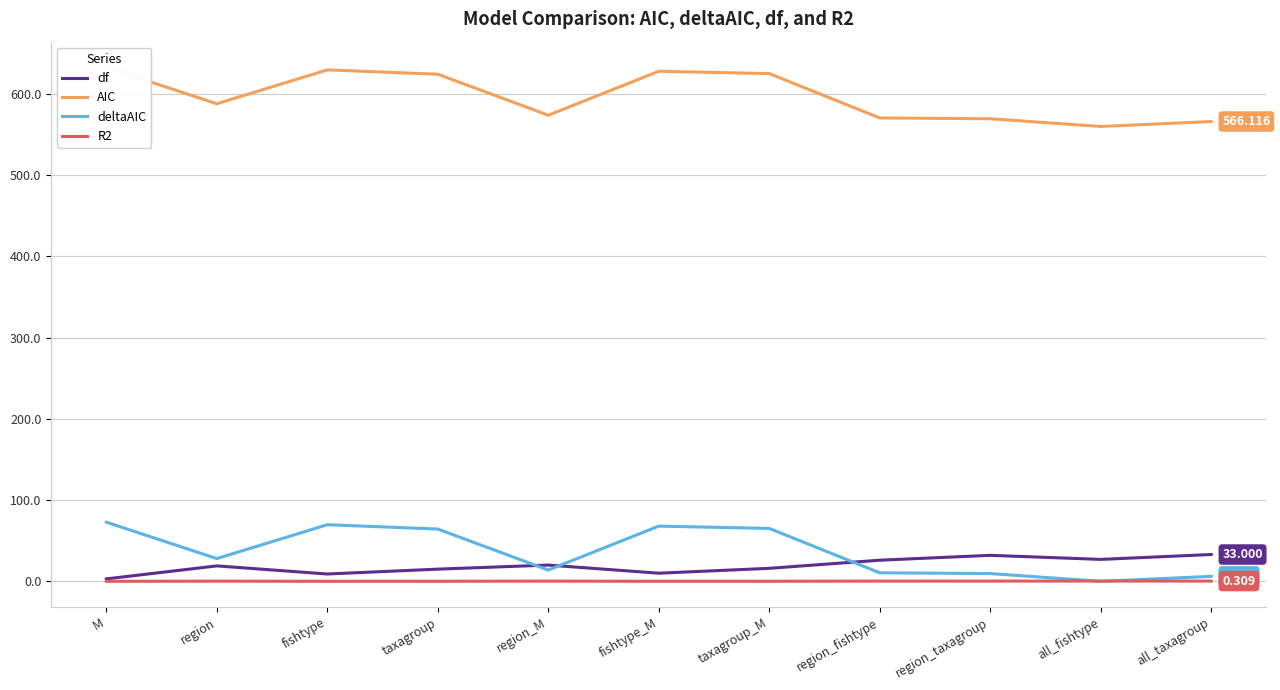

Between taxagroup and all_fishtype, which series saw the biggest shift?

deltaAIC